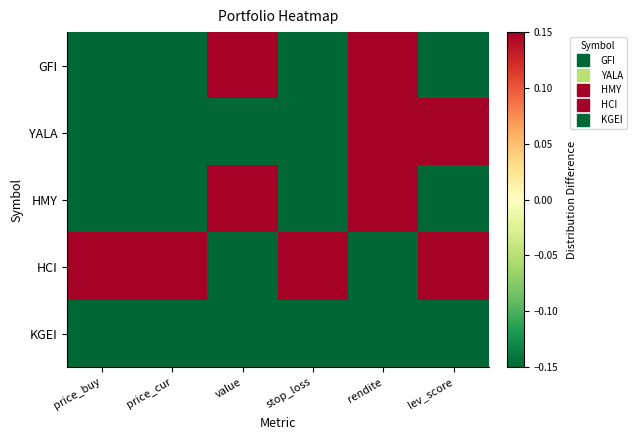

Reading right to left, extract all data points from this chart.

GFI: lev_score=-1.4	rendite=0.2	stop_loss=-0.3	value=1.0	price_cur=-0.3	price_buy=-0.3
YALA: lev_score=1.6	rendite=0.5	stop_loss=-0.6	value=-0.4	price_cur=-0.6	price_buy=-0.6
HMY: lev_score=-0.4	rendite=1.5	stop_loss=-0.4	value=1.1	price_cur=-0.4	price_buy=-0.5
HCI: lev_score=0.6	rendite=-0.6	stop_loss=2.0	value=-0.2	price_cur=2.0	price_buy=2.0
KGEI: lev_score=-0.4	rendite=-1.5	stop_loss=-0.6	value=-1.6	price_cur=-0.6	price_buy=-0.6